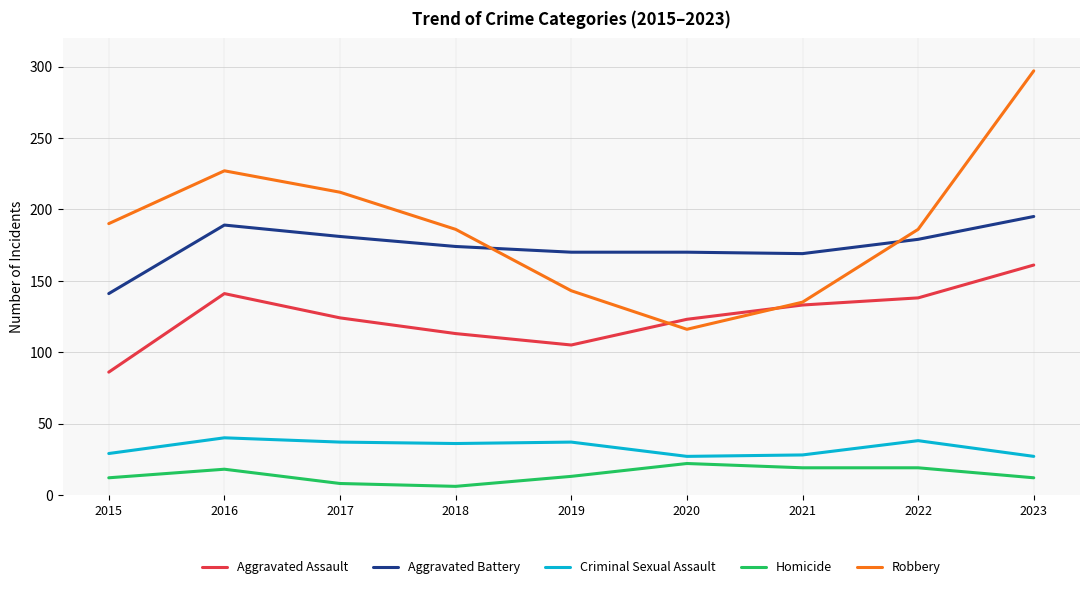

What is the sum of the Homicide values at 2020 and 2016?

40